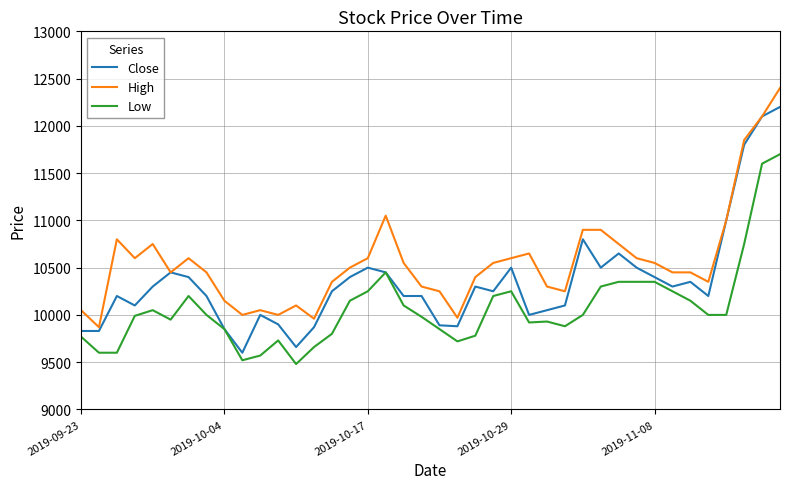

What is the minimum value shown in the chart?

9480